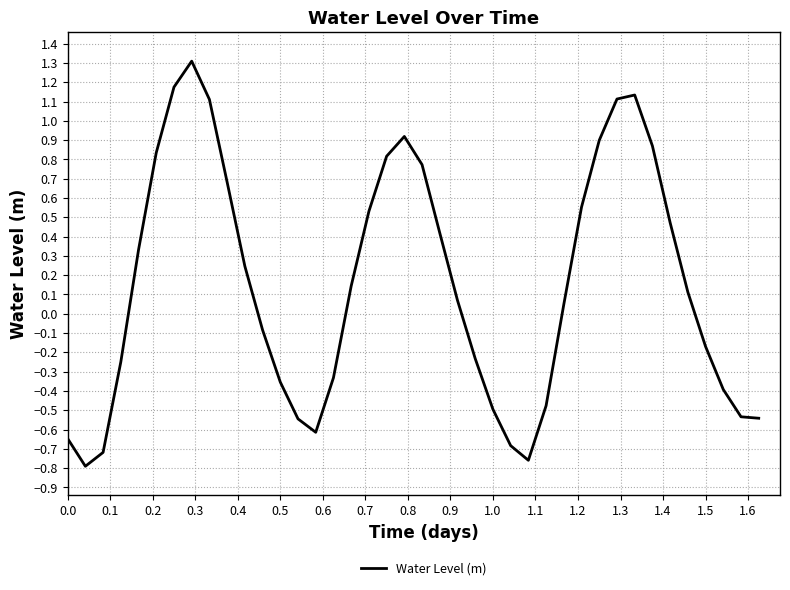

How many negative values are there?

18